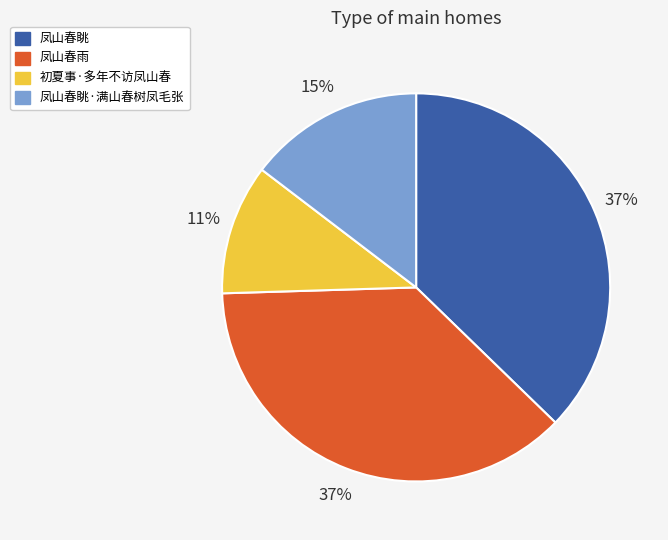

To the nearest percent, what is the average slice percentage?

25%